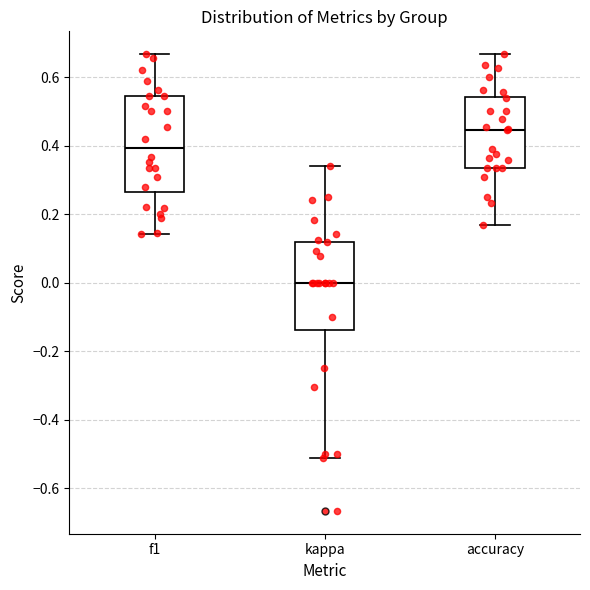

Where does the median line of the box for accuracy sit on the y-axis? The values are not printed on the chart, so give them approximately, as read against the axis.

0.44